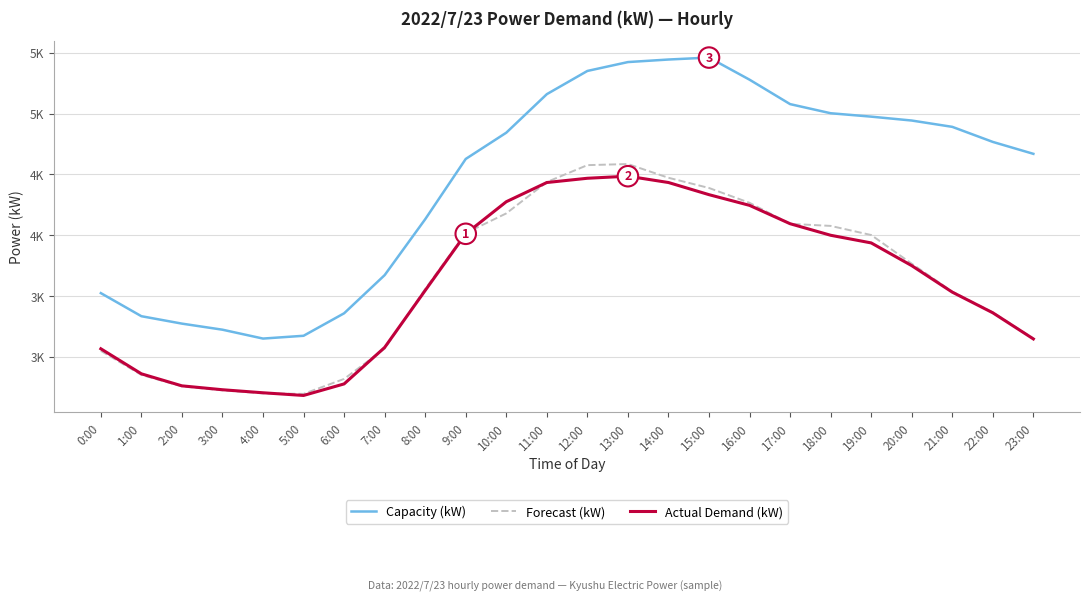

Where does the Actual Demand (kW) series first go above 3750?

9:00